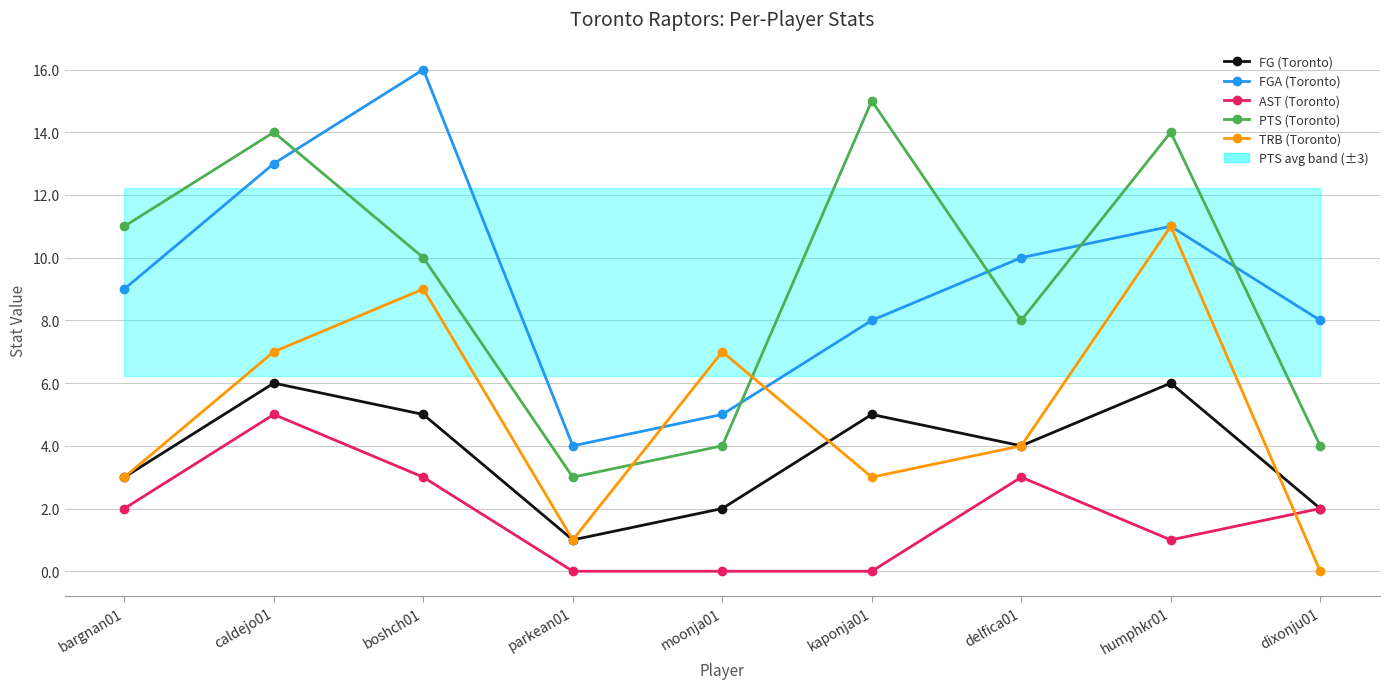

What is the difference between the maximum and minimum values in the AST (Toronto) series?

5